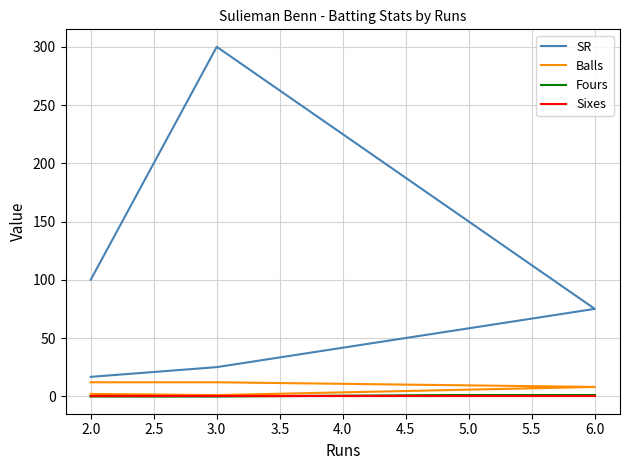

Which series changed the most between 1.5 and 3.5?

SR